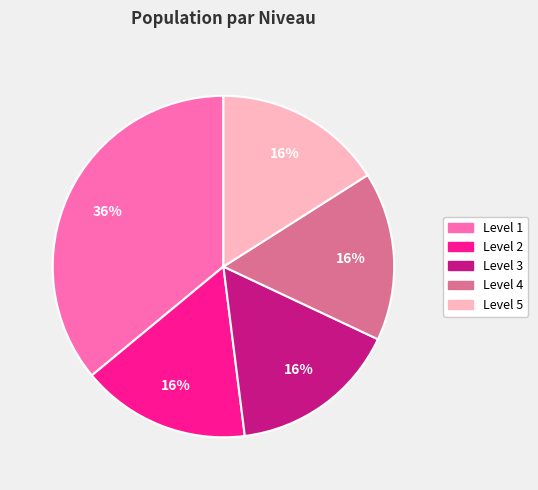

Is there any slice that represents more than half of the pie?

No